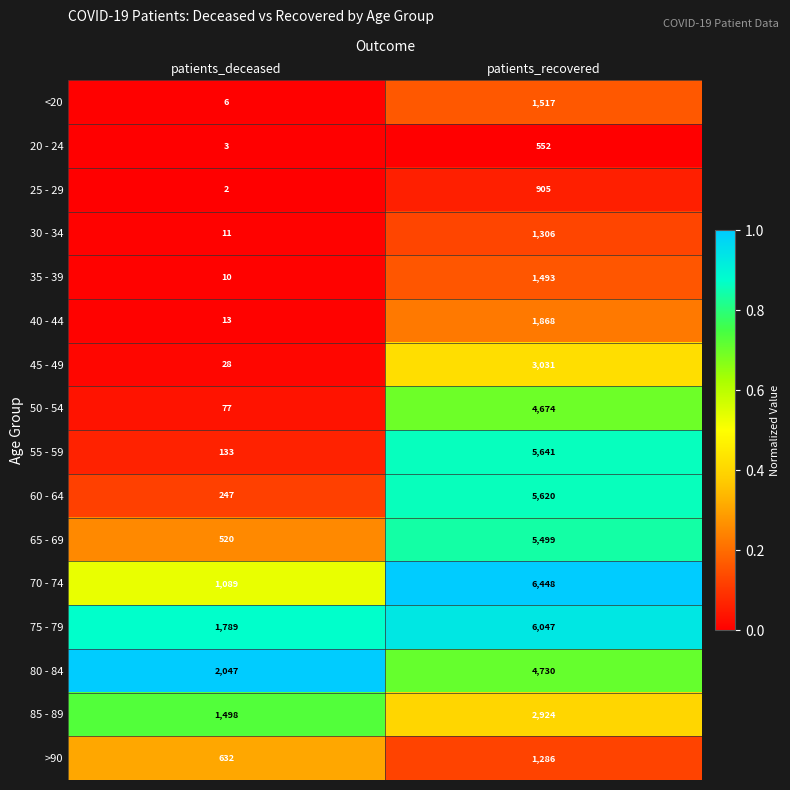

What is the difference between the maximum and minimum values in the 80 - 84 series?

2683